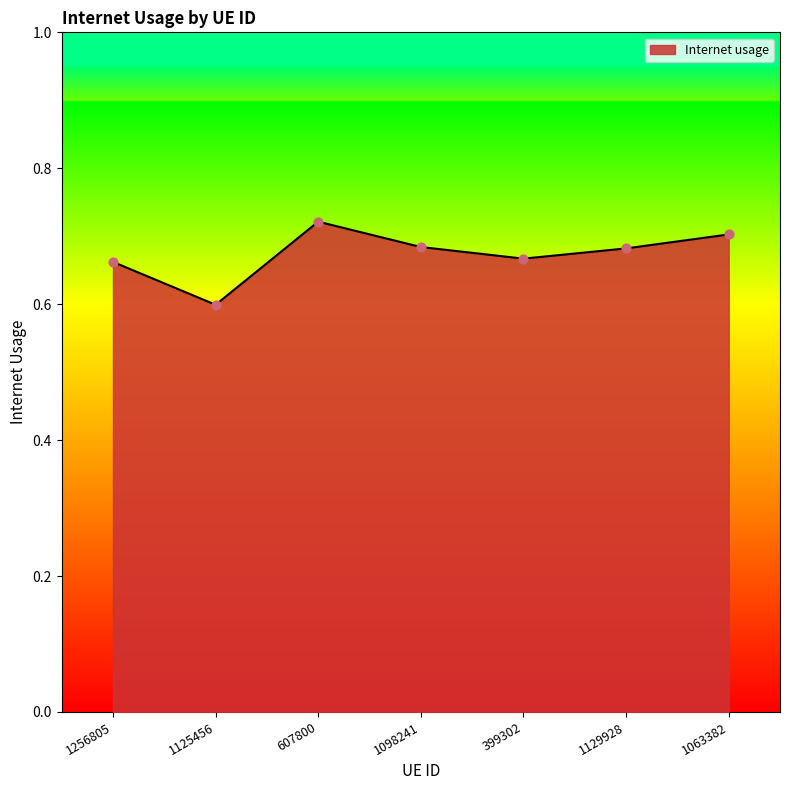

What is the change in value from 1125456 to 1129928?

+0.1